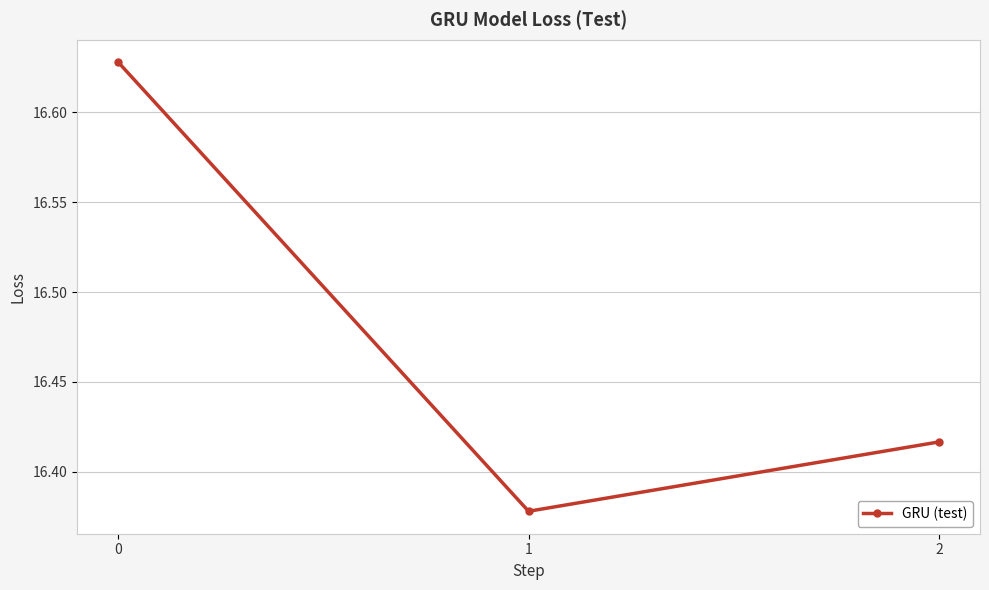

List the labels in order of value, smallest first.

1, 2, 0